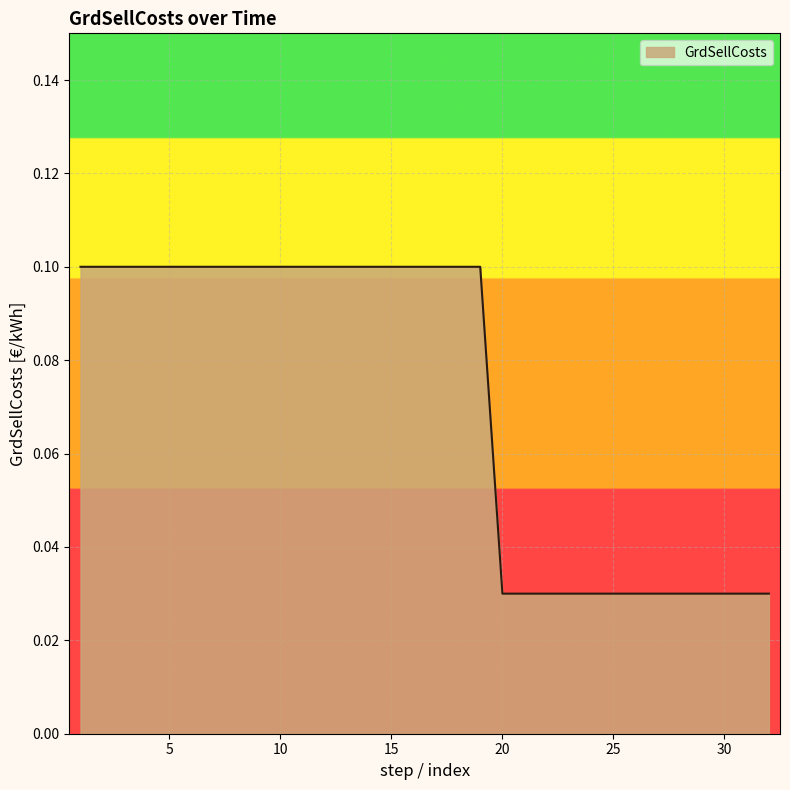

What is the value of the 19th point from the left?

0.1